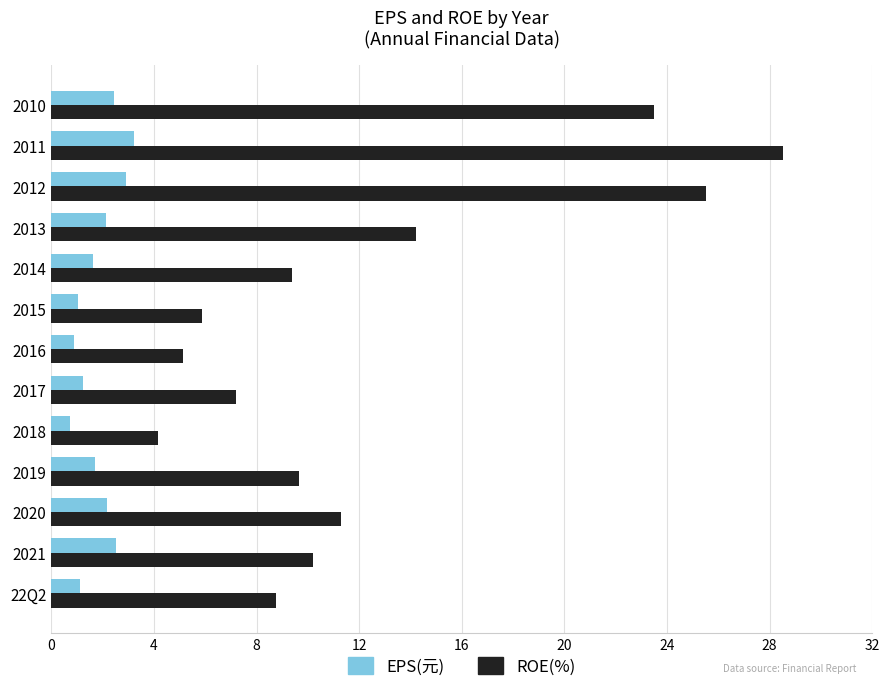

Rank the series at 2013 from highest to lowest value.

ROE(%), EPS(元)